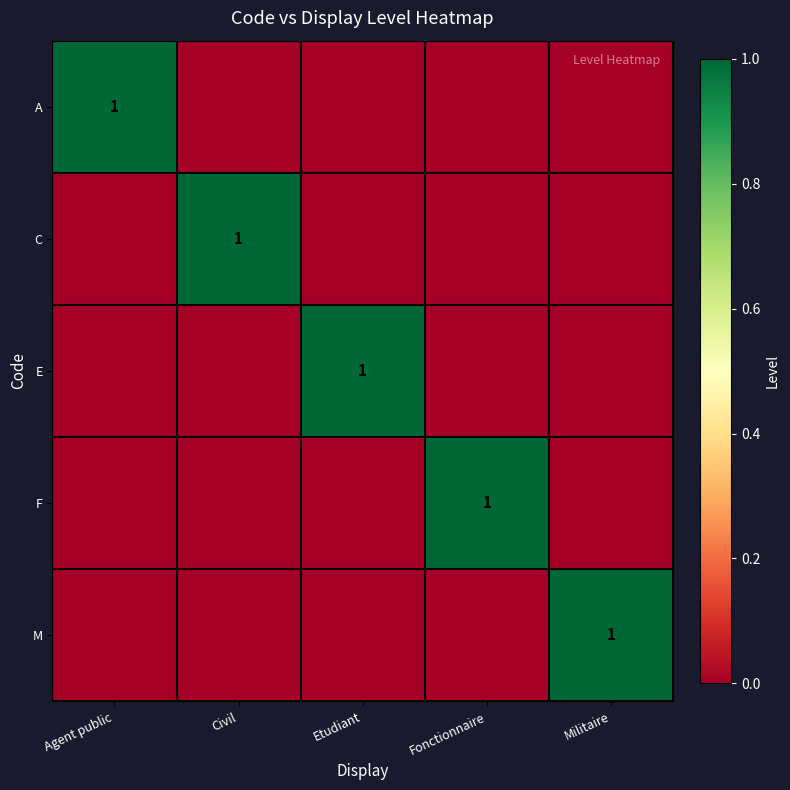

How many data points in E are above 0?

1